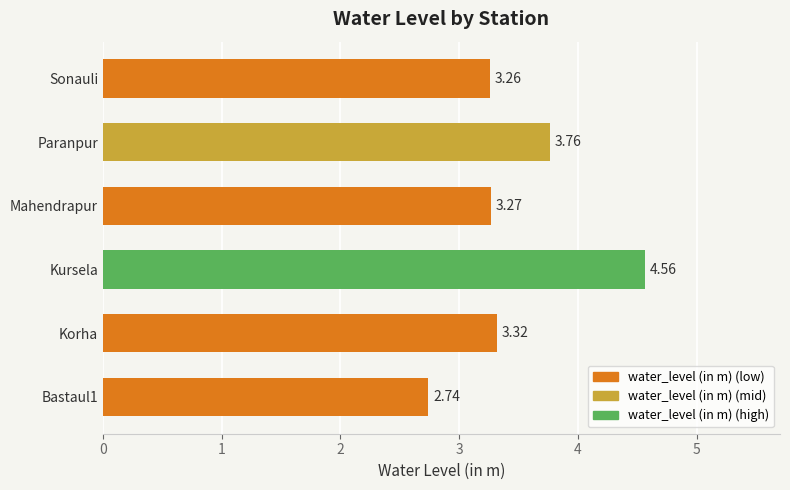

Which has a higher value, Mahendrapur or Paranpur?

Paranpur